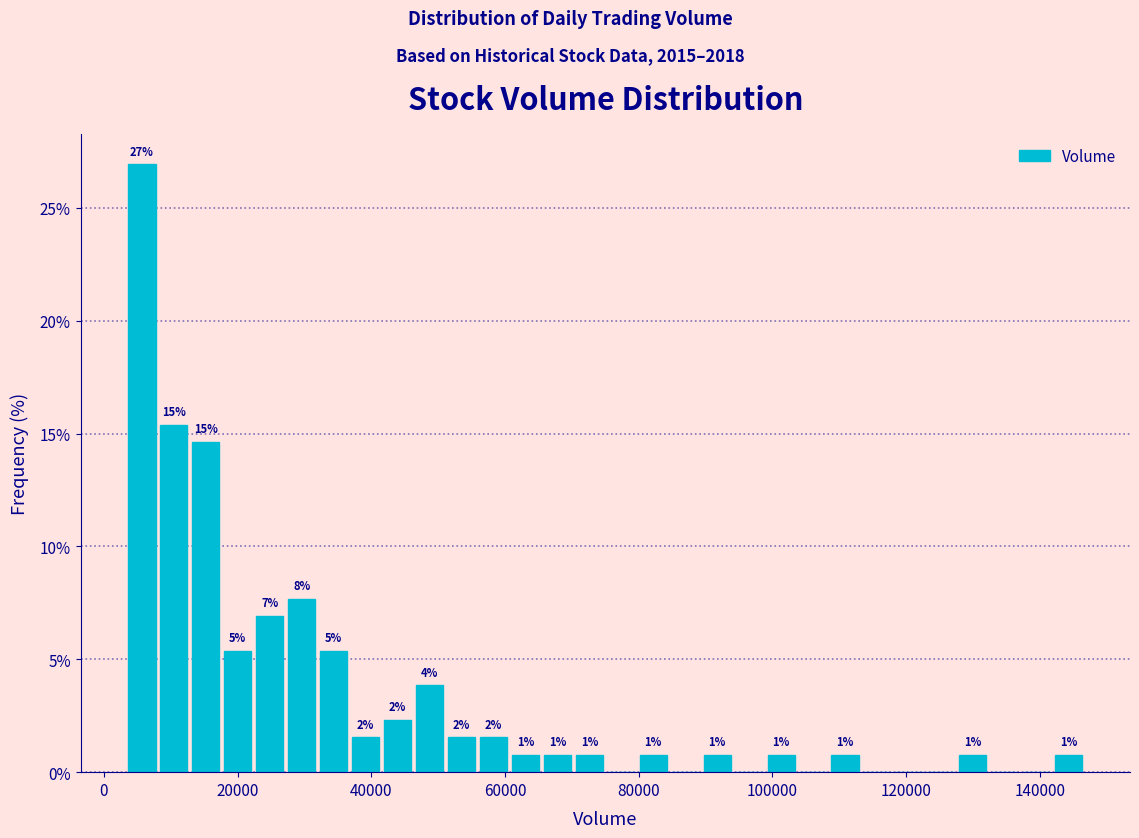

Read against the x-axis, roughly where is the centre of the tallest bar?

6000